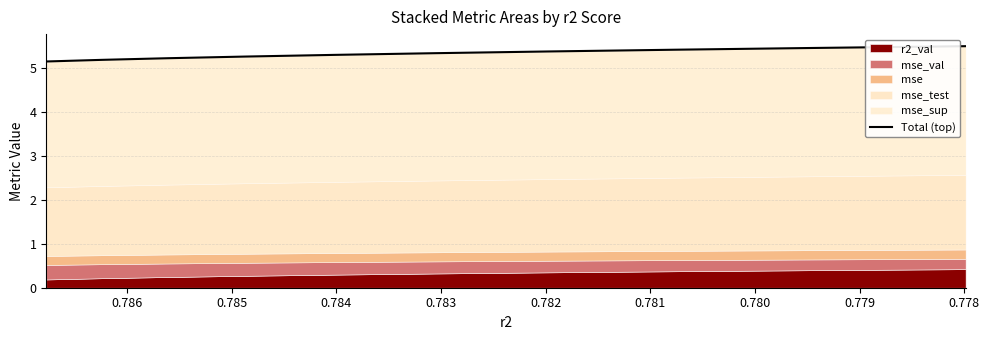

How many lines are shown in the chart?

1